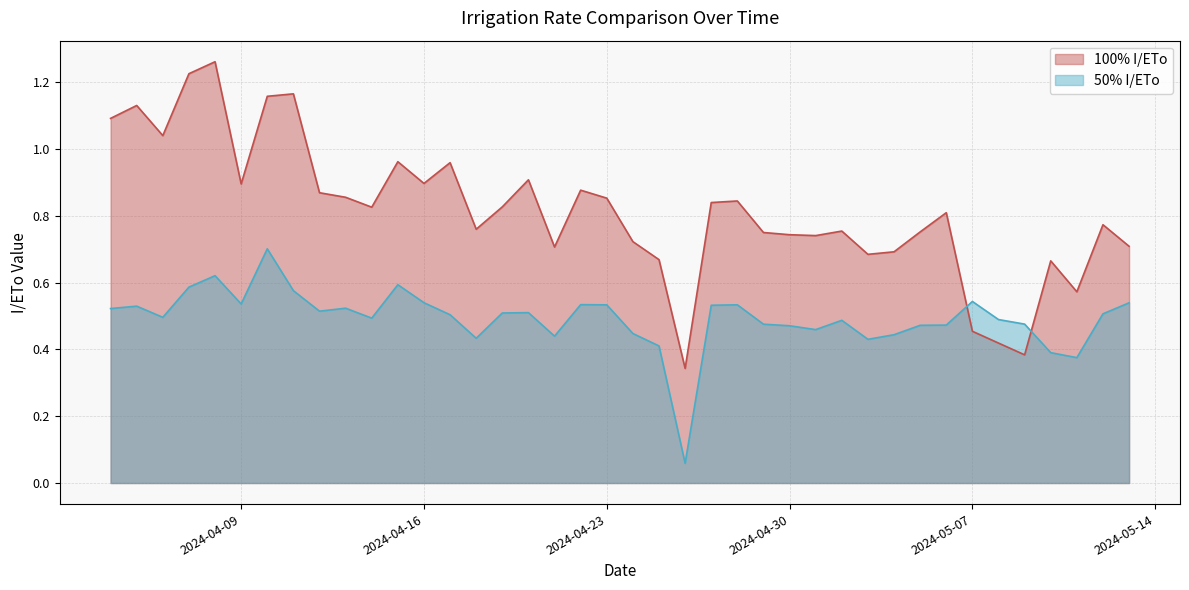

How many times do 100% I/ETo and 50% I/ETo cross each other?

2